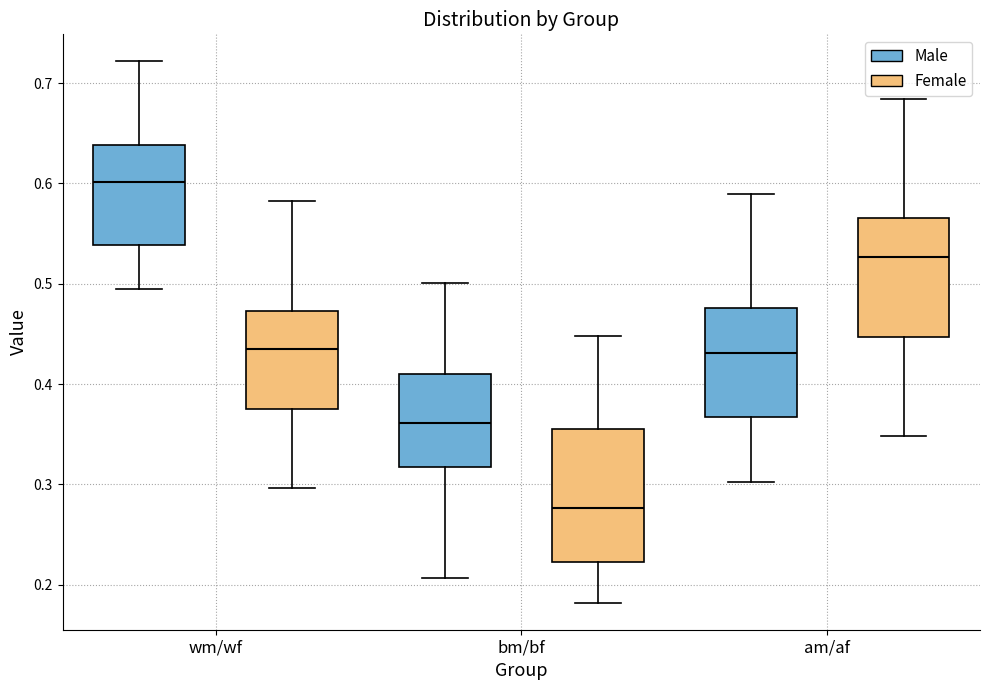

Reading left to right, transcribe this box plot: for each box, give where its median line is, the range the box spans, and where its two whiskers end, as read against the y-axis. The values are not printed on the chart, so give them approximately, as read against the axis.

wm/wf (Male): median 0.60, box 0.54 to 0.64, whiskers 0.49 to 0.72
wm/wf (Female): median 0.43, box 0.38 to 0.47, whiskers 0.30 to 0.58
bm/bf (Male): median 0.36, box 0.32 to 0.41, whiskers 0.21 to 0.50
bm/bf (Female): median 0.28, box 0.22 to 0.36, whiskers 0.18 to 0.45
am/af (Male): median 0.43, box 0.37 to 0.48, whiskers 0.30 to 0.59
am/af (Female): median 0.53, box 0.45 to 0.57, whiskers 0.35 to 0.68